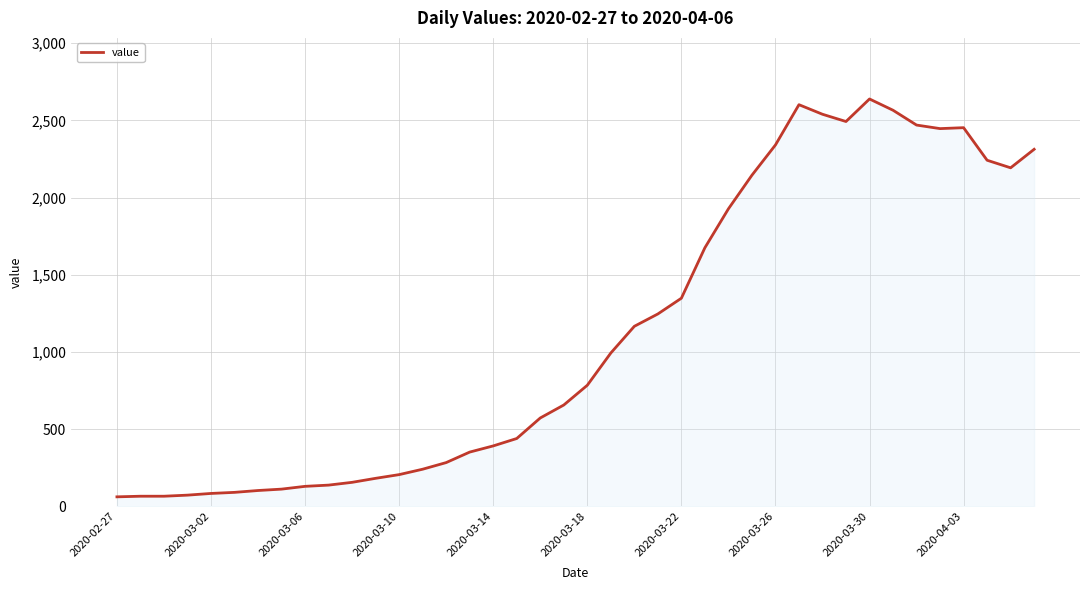

What is the minimum value shown in the chart?

61